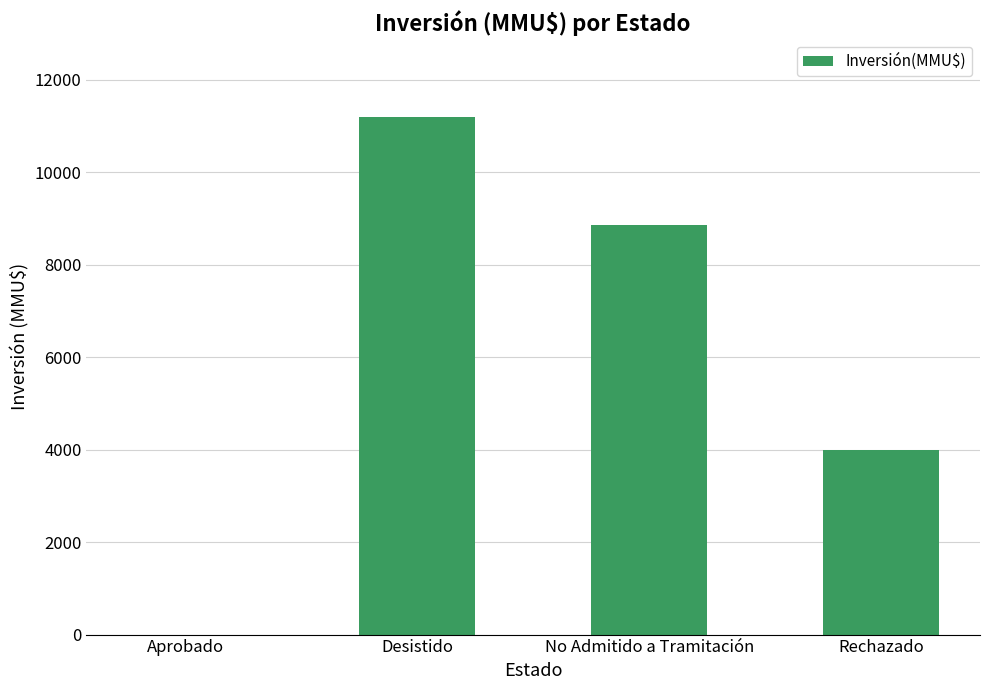

Read the value at Desistido, to the nearest 100.

11200